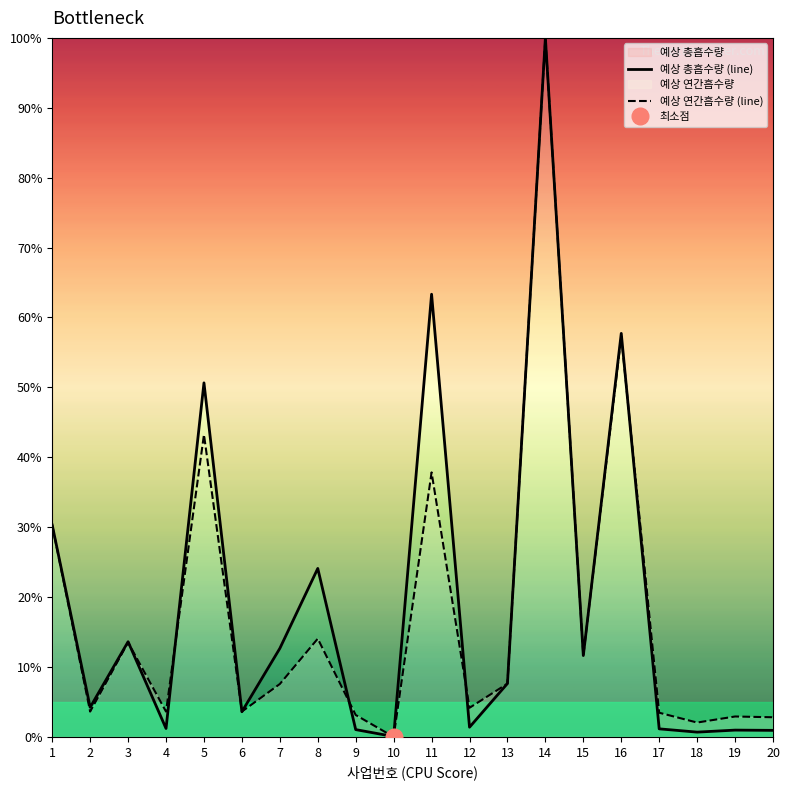

Between 19 and 2, which is larger?

2